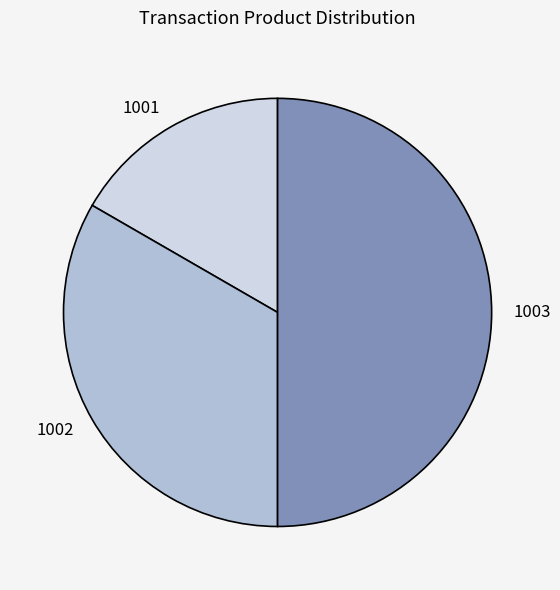

Does 1001 represent more than half of the total?

No